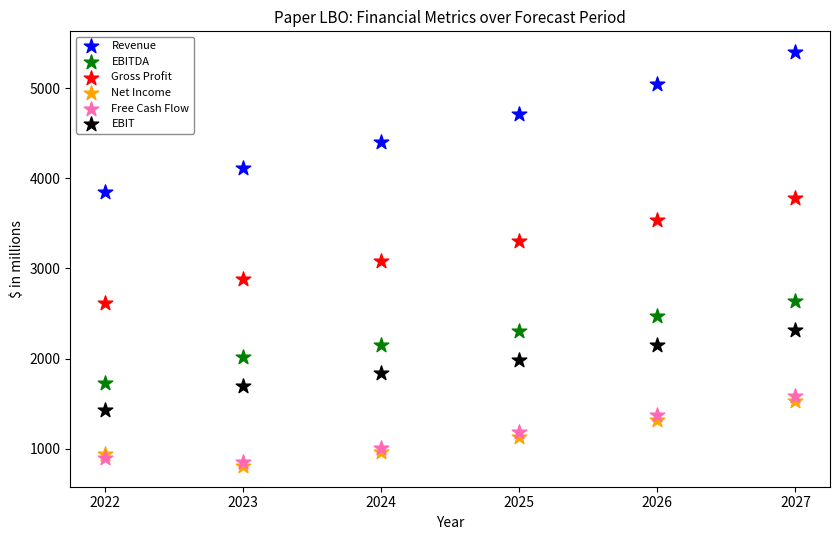

What are all the series names shown in the legend?

Revenue, EBITDA, Gross Profit, Net Income, Free Cash Flow, EBIT